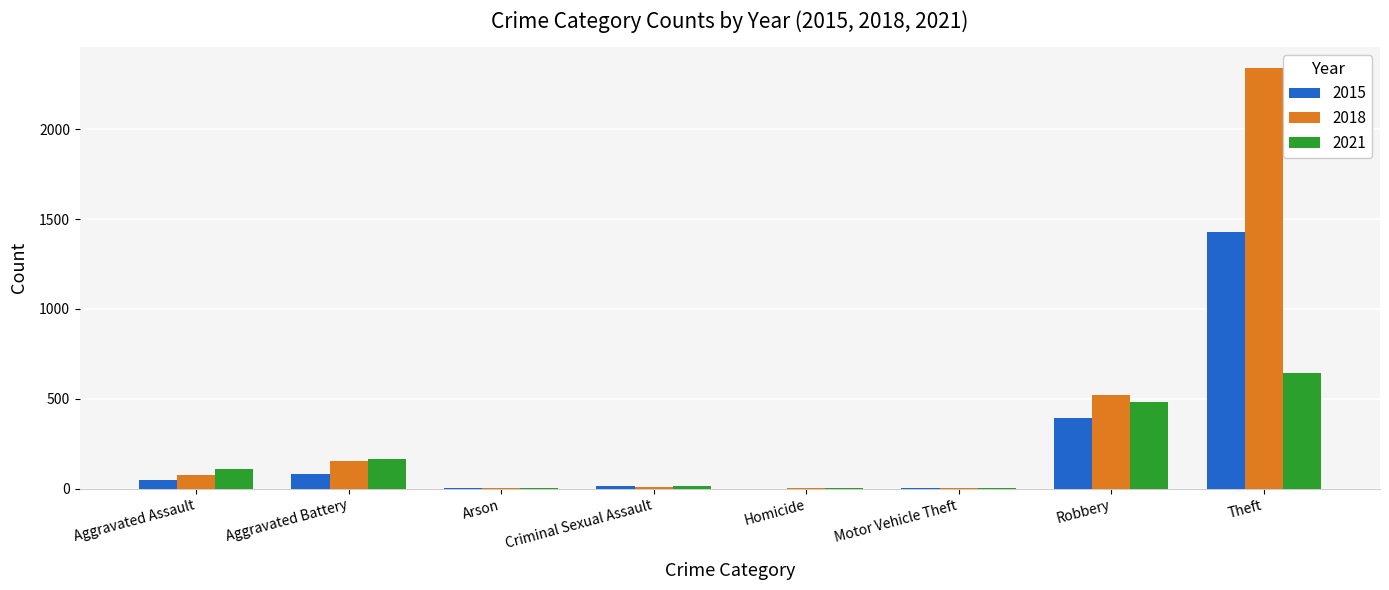

What is the sum of the 2015 values at Homicide and Criminal Sexual Assault?

12